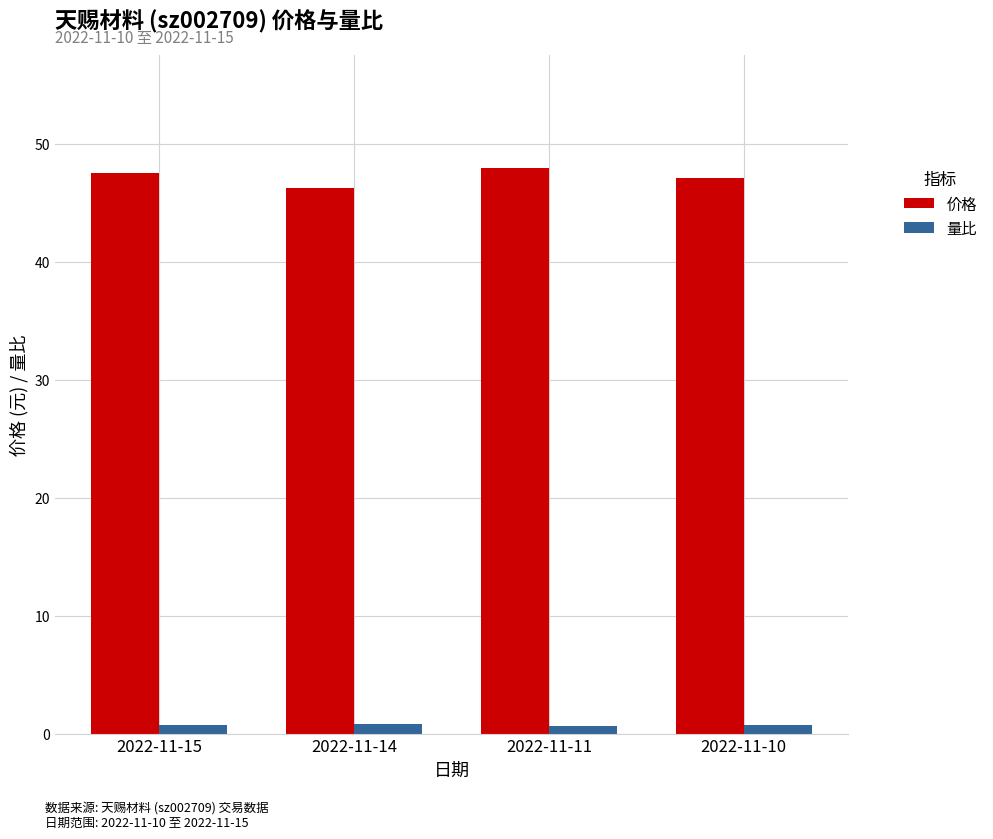

How many 量比 values are between 0 and 1?

4